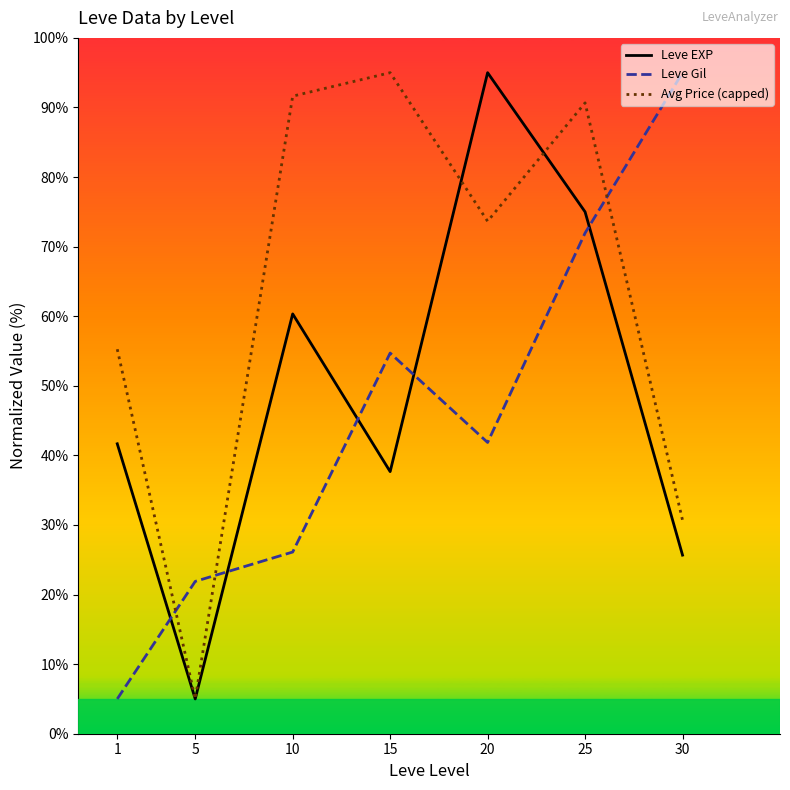

Reading left to right, list all the values displayed in this chart.

Leve EXP: 1=41.7	5=5.0	10=60.3	15=37.7	20=95.0	25=75.0	30=25.7
Leve Gil: 1=5.0	5=21.9	10=26.1	15=54.7	20=41.9	25=72.0	30=95.0
Avg Price (capped): 1=55.3	5=5.0	10=91.6	15=95.0	20=73.6	25=90.7	30=30.7